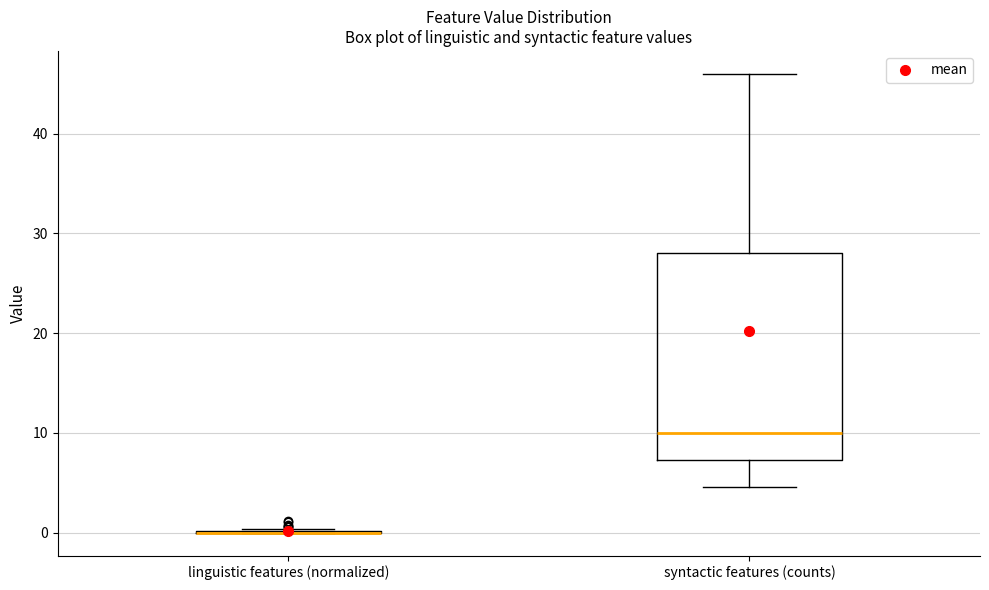

Reading left to right, transcribe this box plot: for each box, give where its median line is, the range the box spans, and where its two whiskers end, as read against the y-axis. The values are not printed on the chart, so give them approximately, as read against the axis.

linguistic features (normalized): box collapsed to a line at 0, whiskers 0 to 0
syntactic features (counts): median 10, box 7 to 28, whiskers 5 to 46